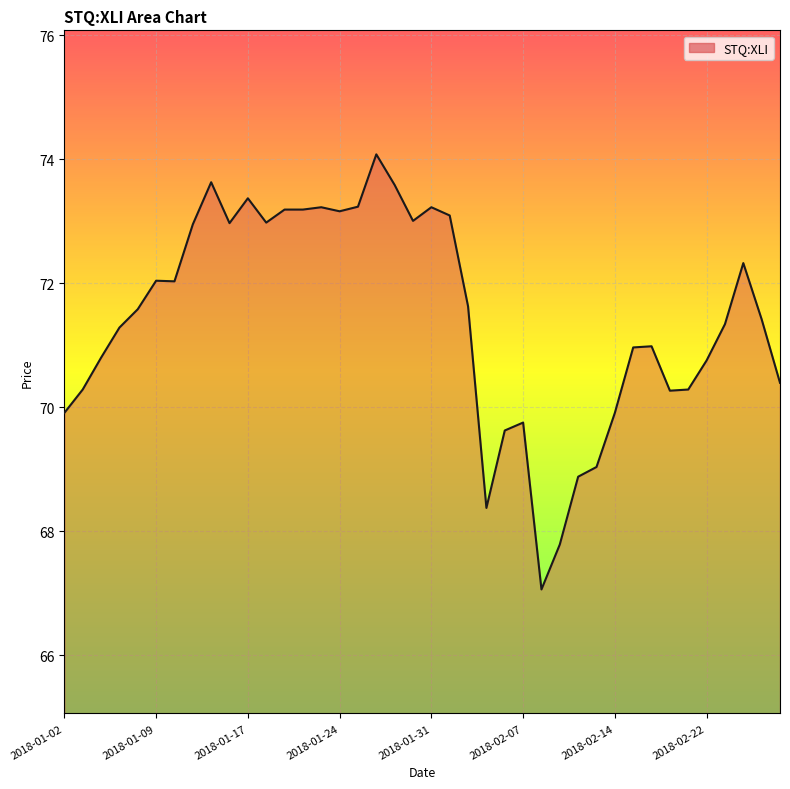

What is the difference between the maximum and minimum values?

7.0